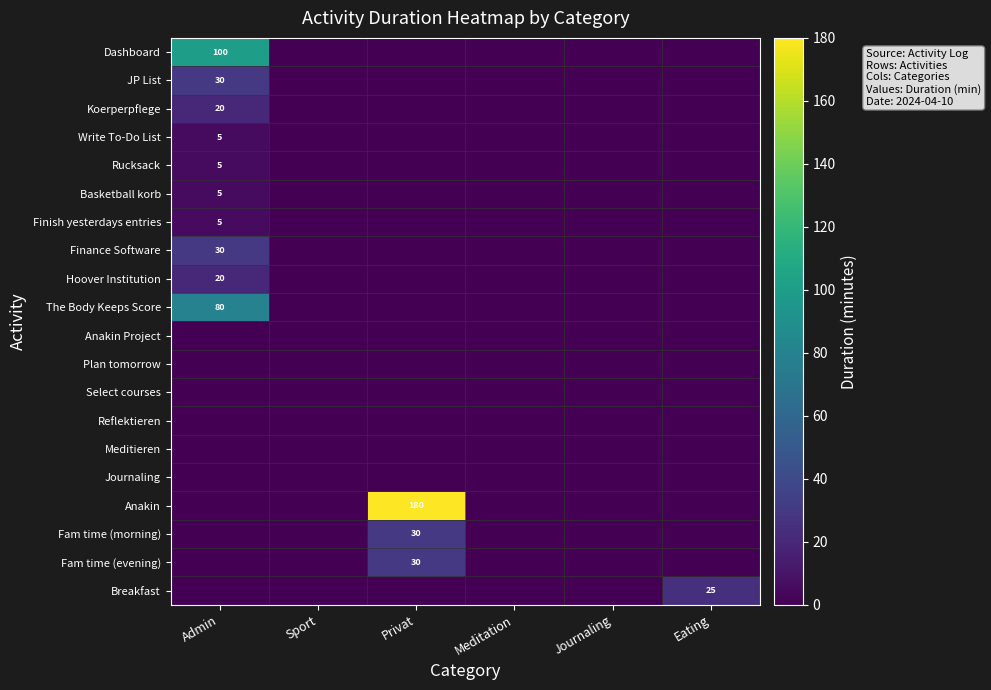

What is the average value of the Finance Software series?

5.0